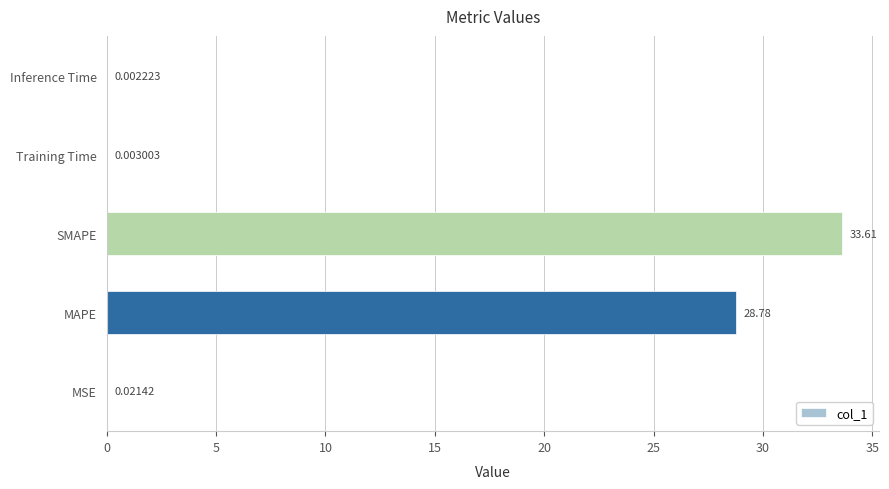

Count the number of categories in the chart.

5